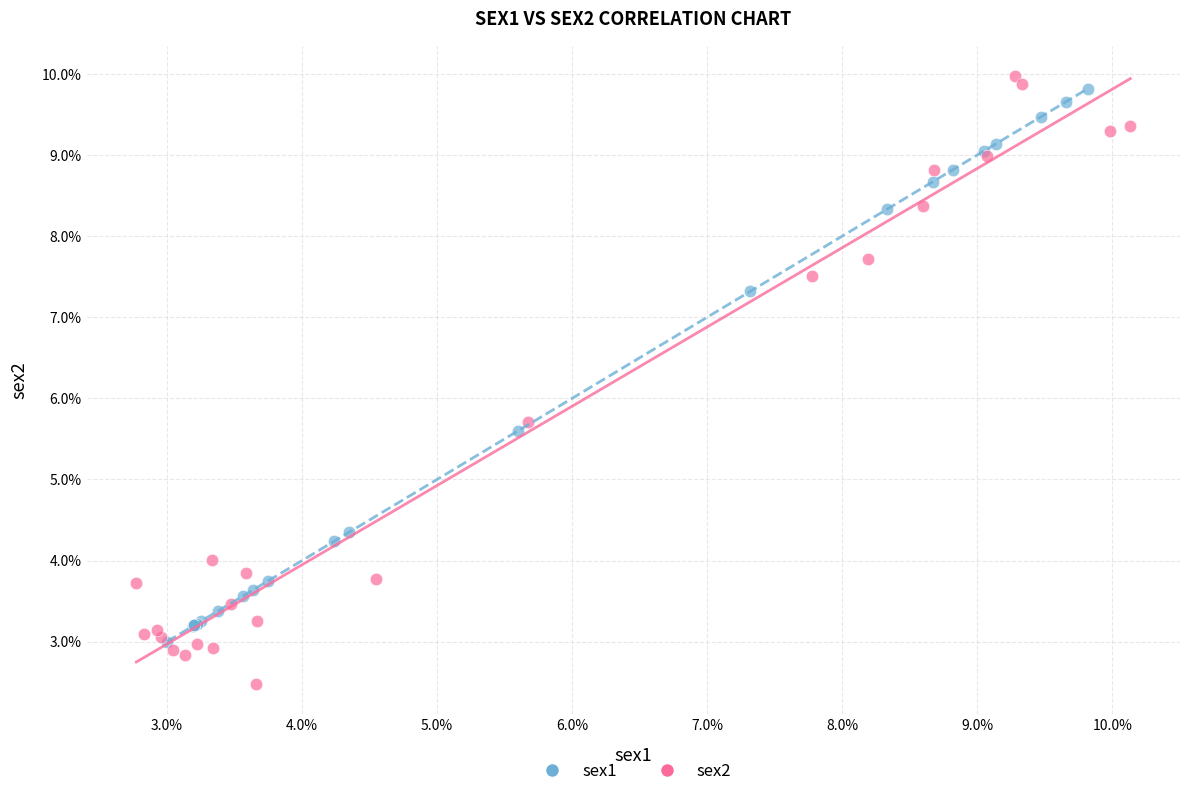

What are all the series names shown in the legend?

sex1, sex2